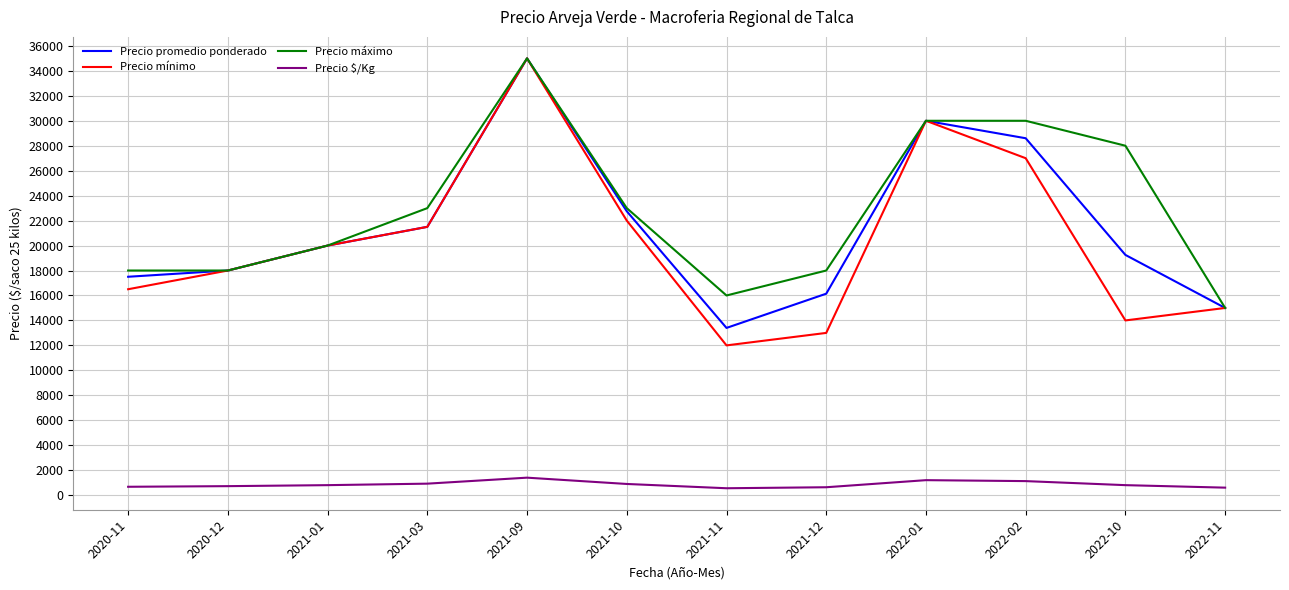

At which category is the sum across all series the highest?

2021-09